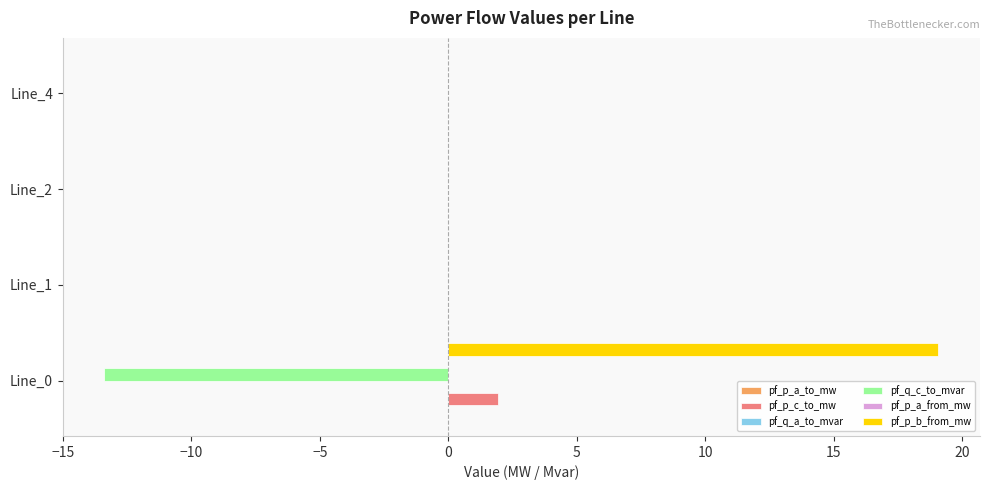

What is the sum of all pf_p_c_to_mw values?

1.9